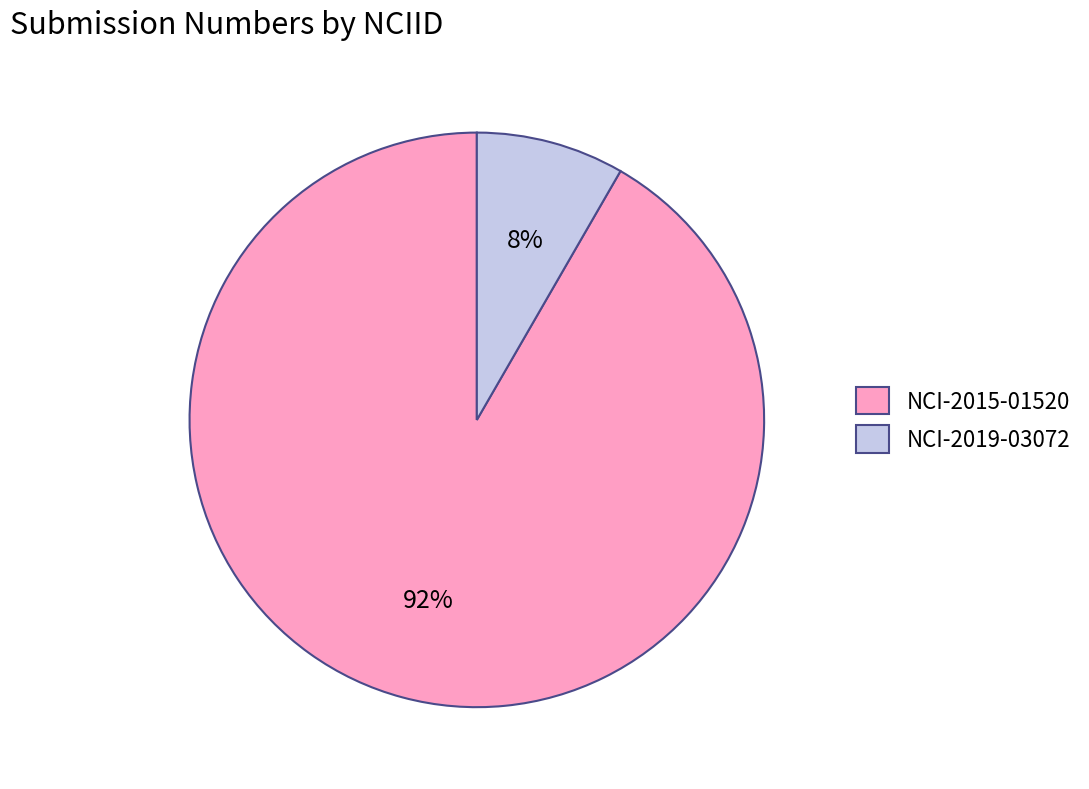

To the nearest percent, what is the average slice percentage?

50%